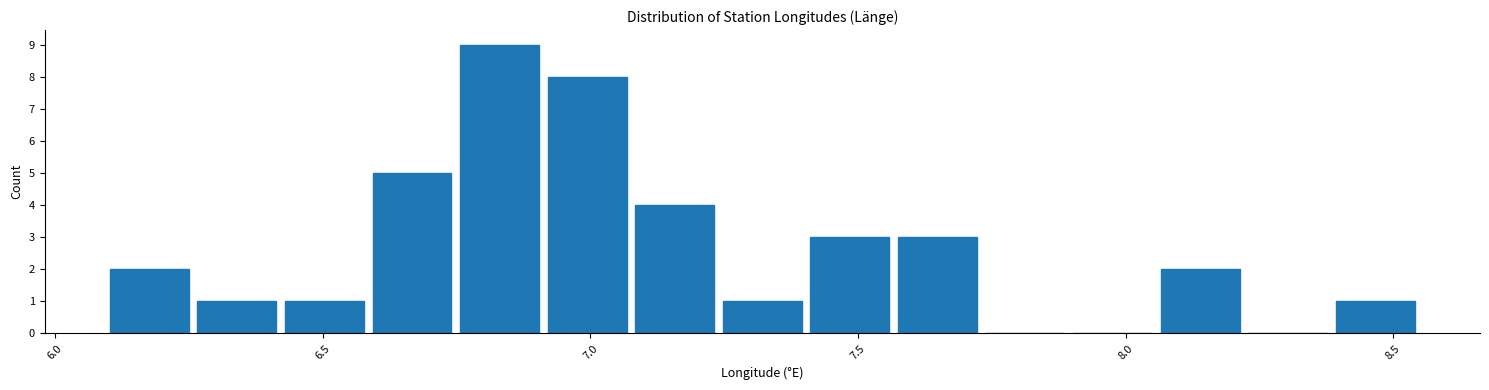

Around what value on the x-axis is the tallest bar? Give the approximate position of its centre, as read against the axis.

6.85